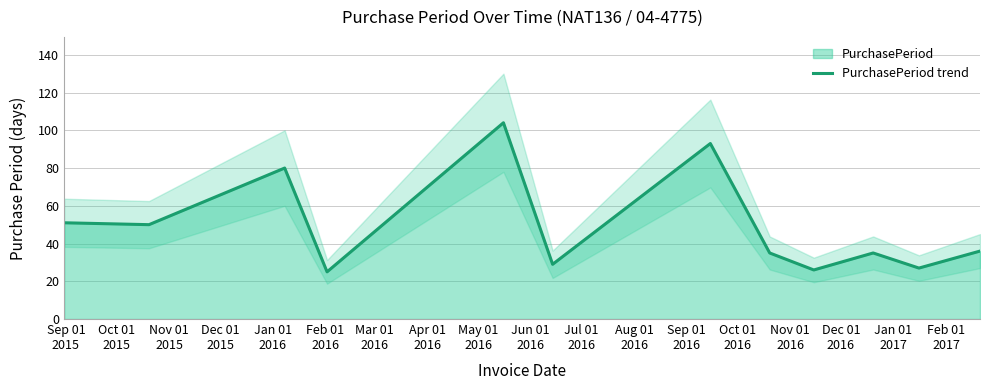

What is the lowest value of the PurchasePeriod trend series?

25